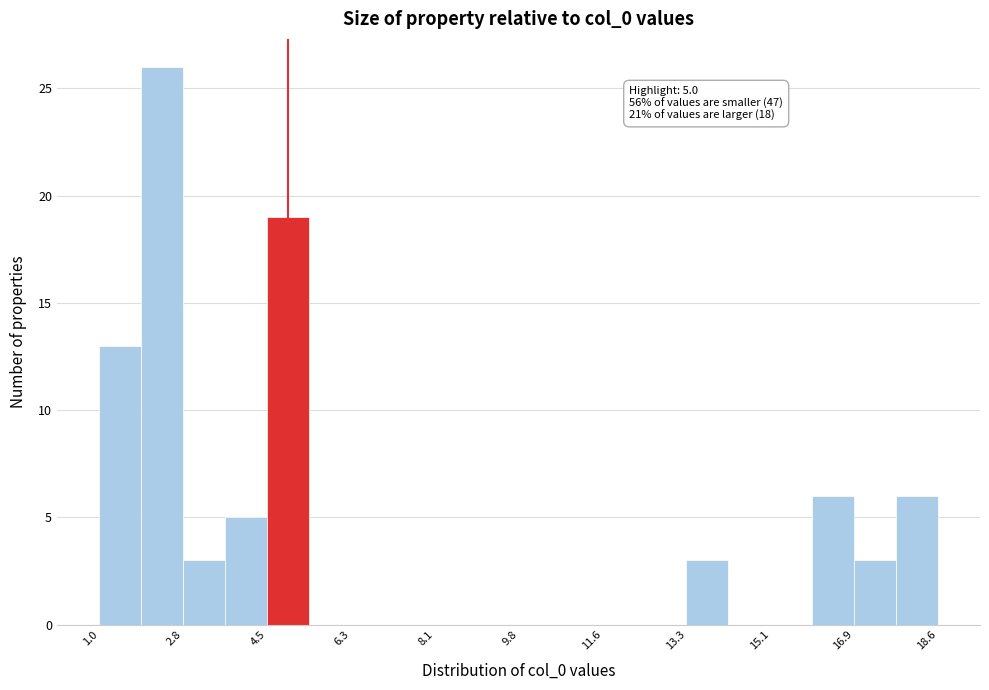

Over which range of the x-axis is the bar tallest?

2.0 to 2.8